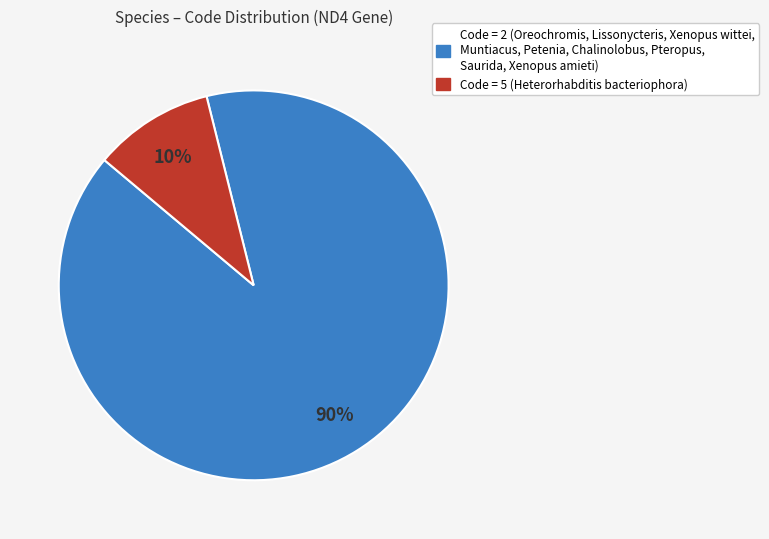

Is there any slice that represents more than half of the pie?

Yes